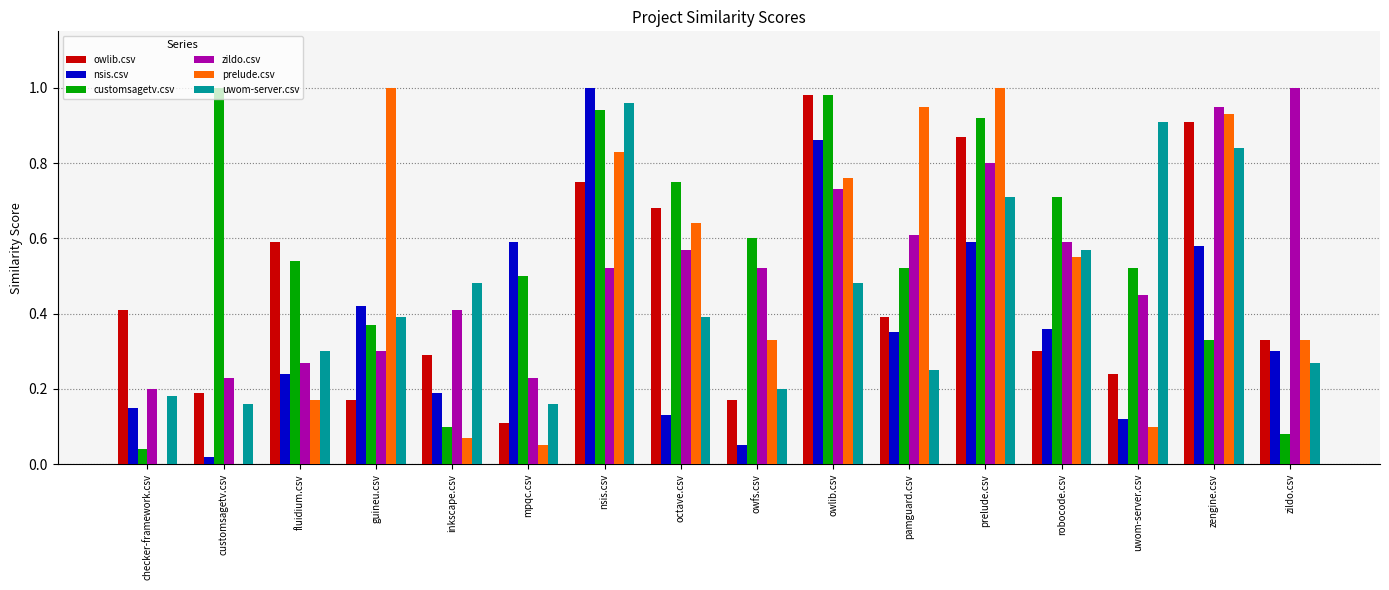

The customsagetv.csv series shows 0.8 at octave.csv. True or false?

True